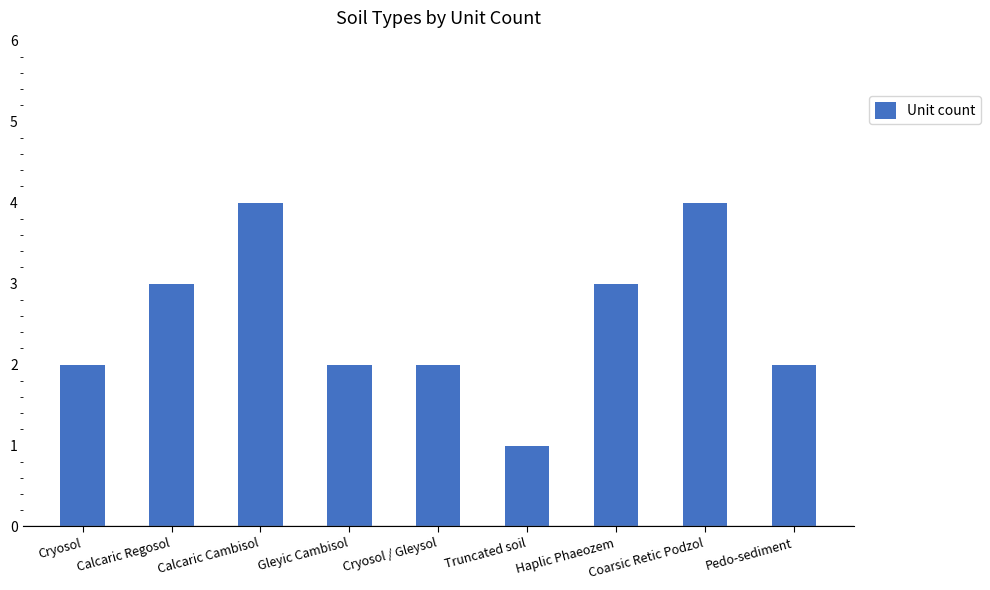

What is the difference between the maximum and minimum values?

3